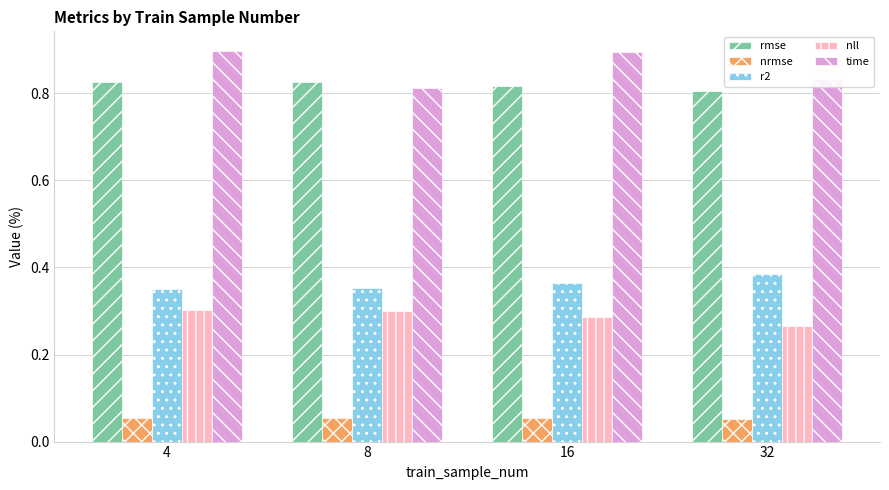

How many r2 values are between 0 and 1?

4